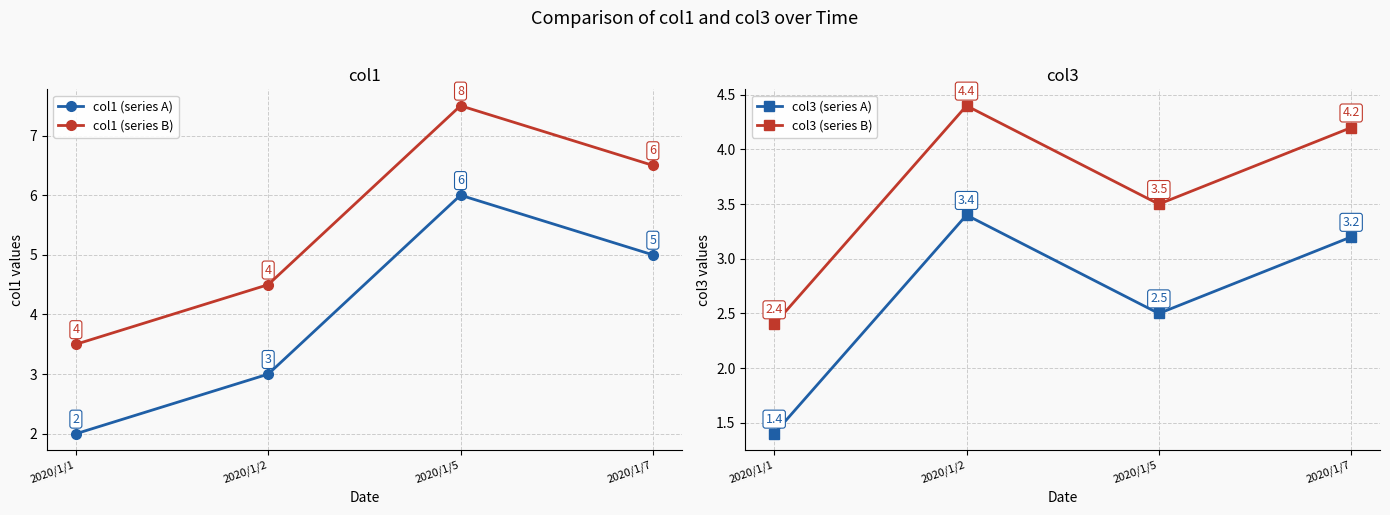

At which category is the sum across all series the highest?

2020/1/5